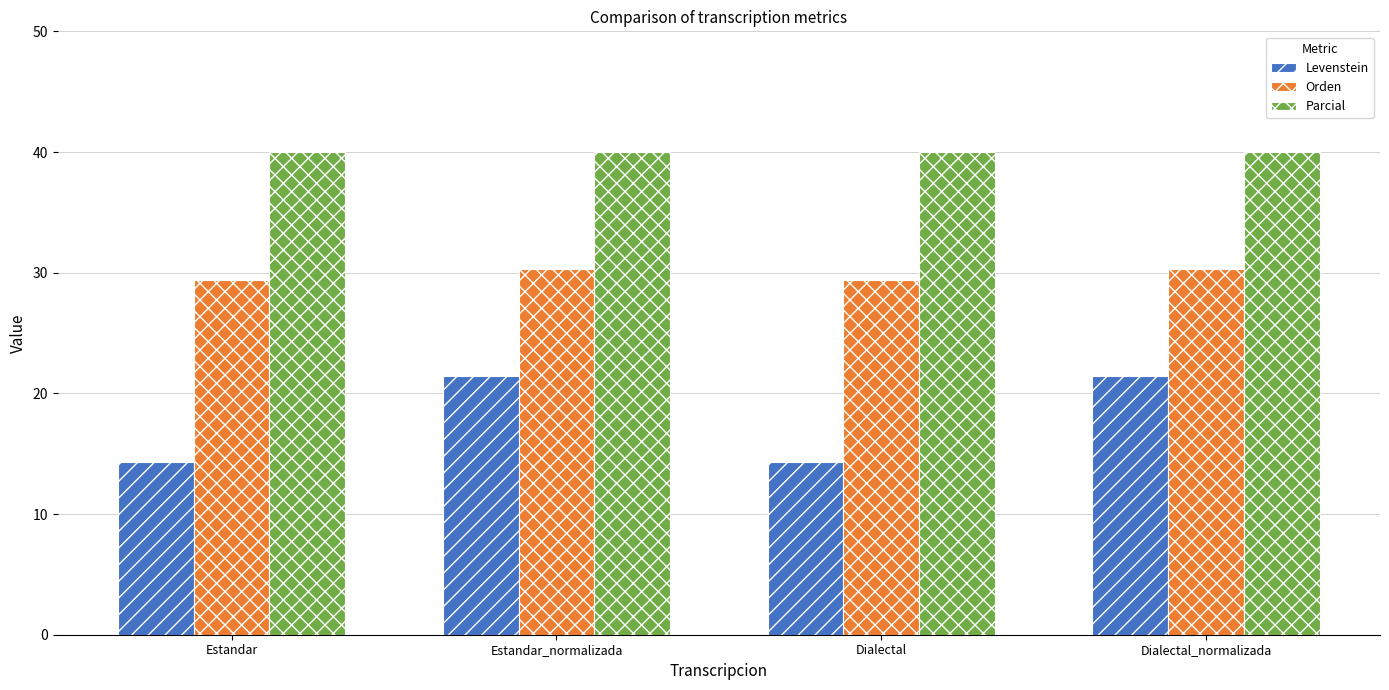

Rank the series by their average value, from highest to lowest.

Parcial, Orden, Levenstein